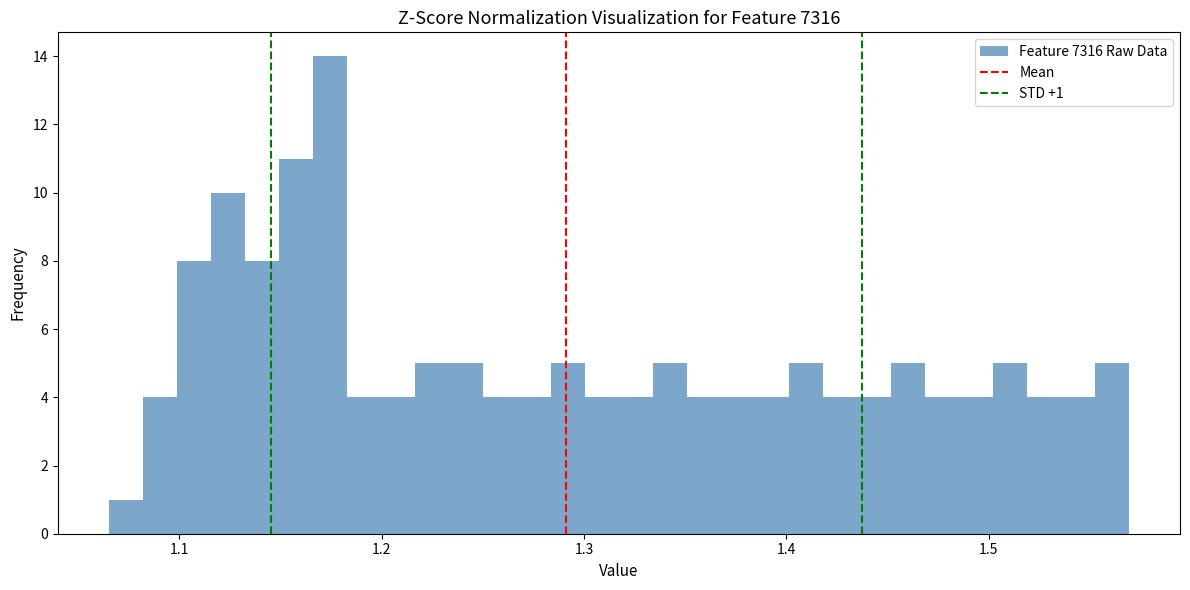

Around what value on the x-axis is the tallest bar? Give the approximate position of its centre, as read against the axis.

1.17